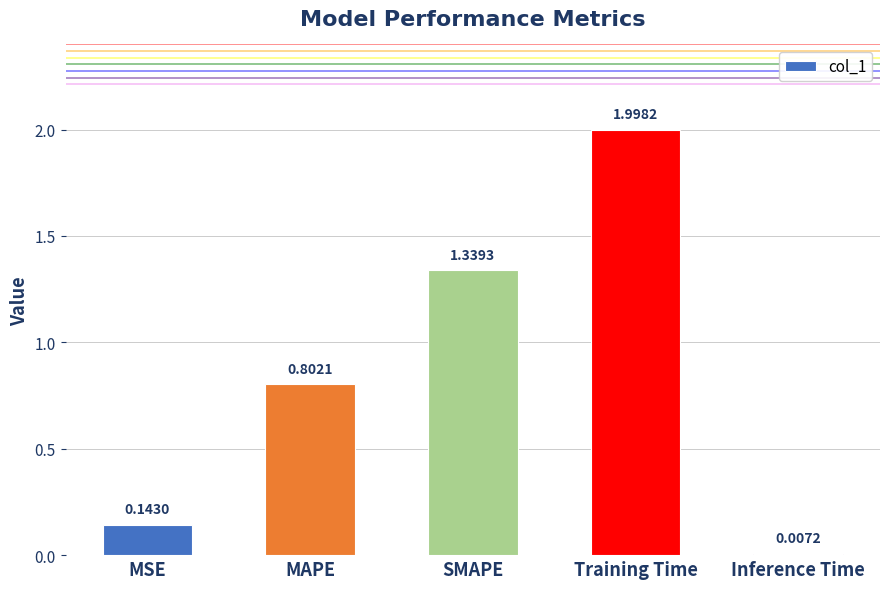

What is the approximate value at Training Time?

2.0